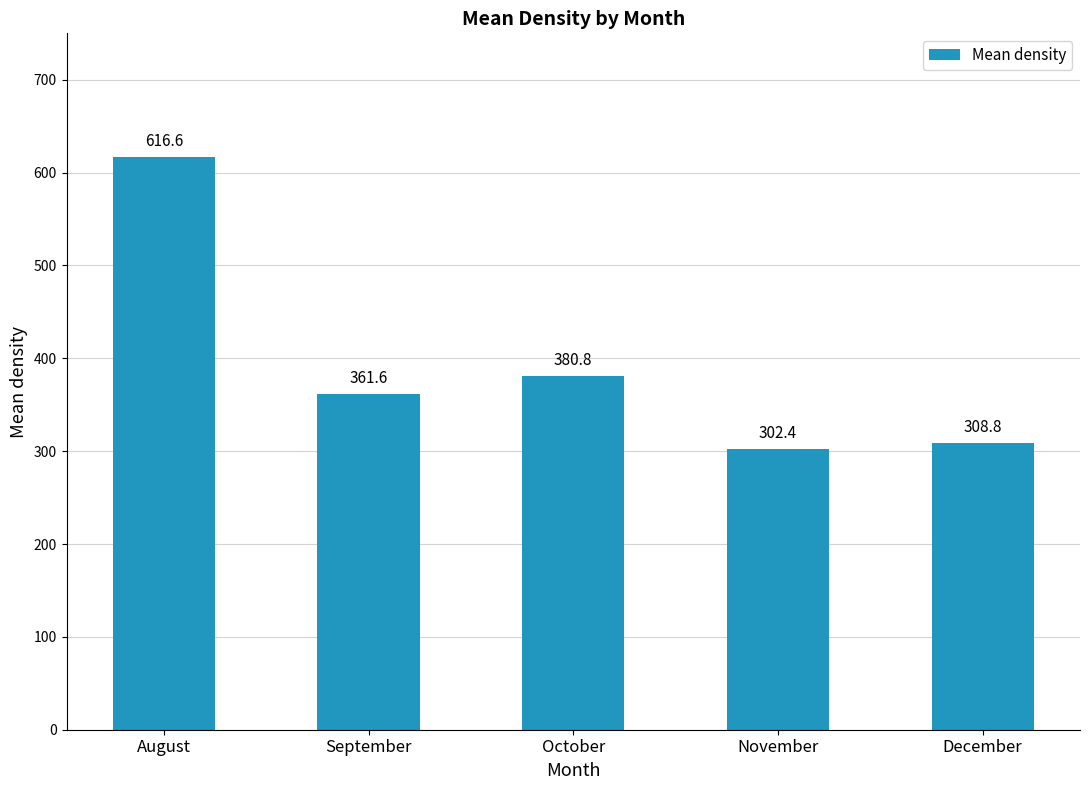

At which category does the chart reach its peak across all series?

August